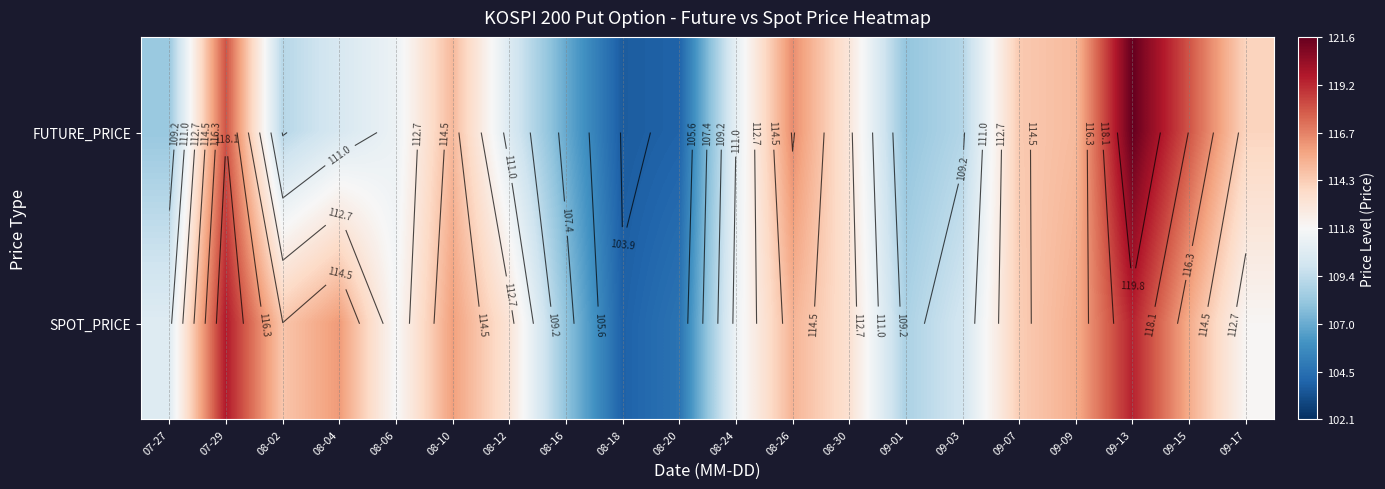

At which category is the sum across all series the highest?

09-13